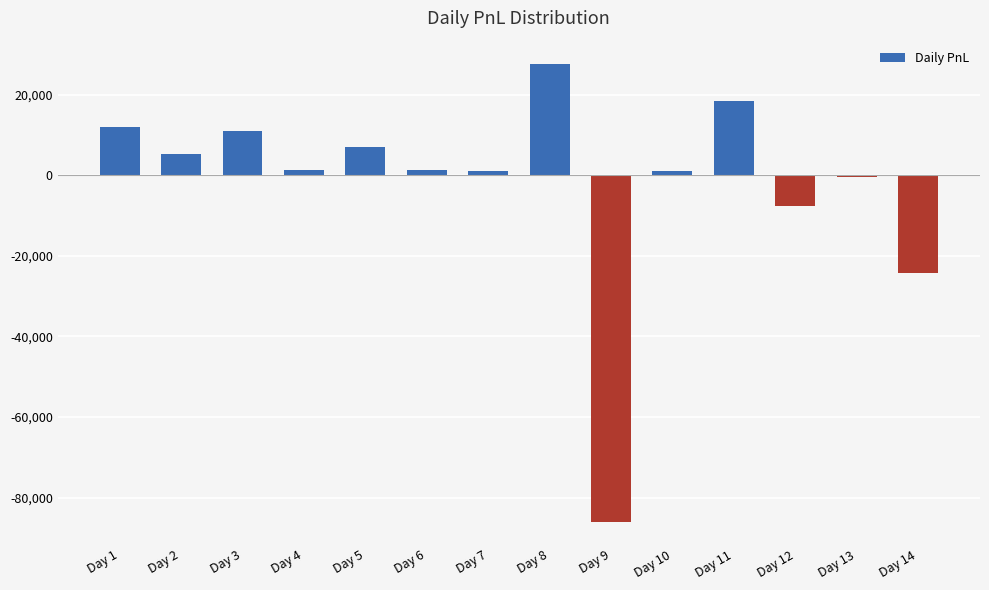

What is the greatest value displayed?

27760